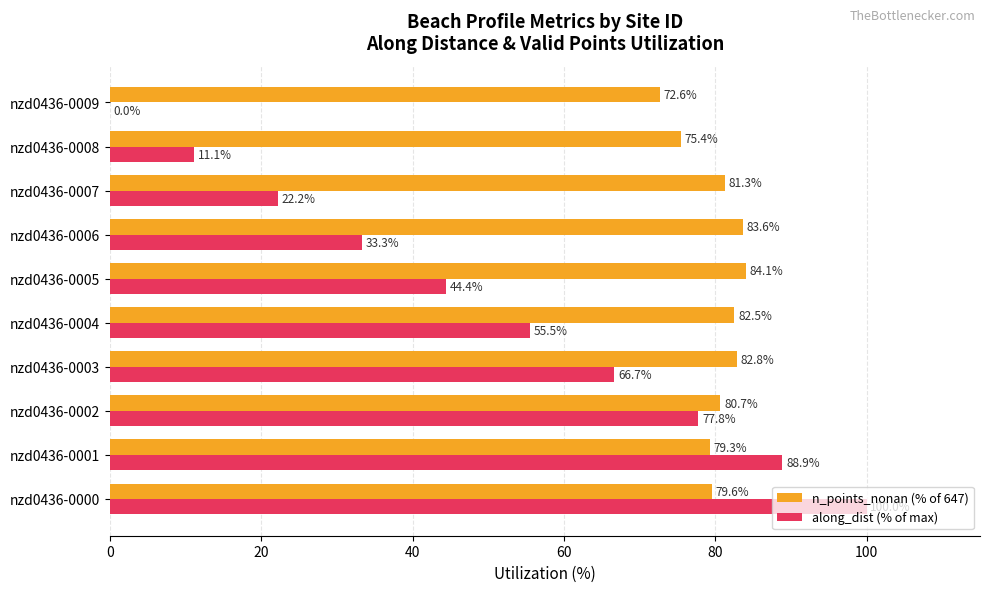

The n_points_nonan (% of 647) series shows 82.8 at nzd0436-0003. True or false?

True